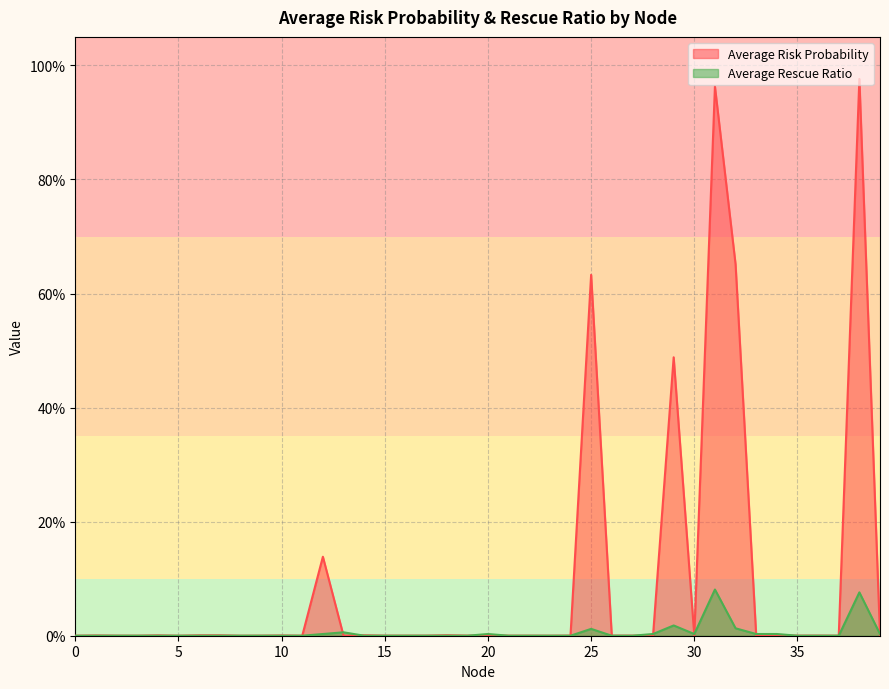

What are all the series names shown in the legend?

Average Risk Probability, Average Rescue Ratio